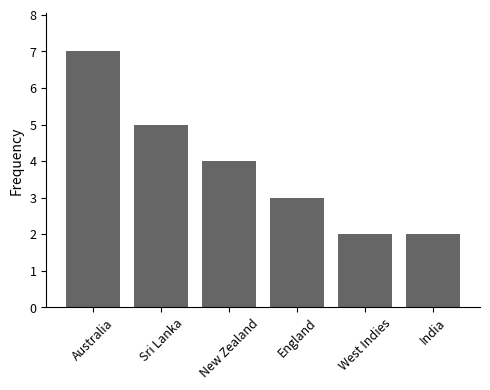

The value at Australia is 7. True or false?

True